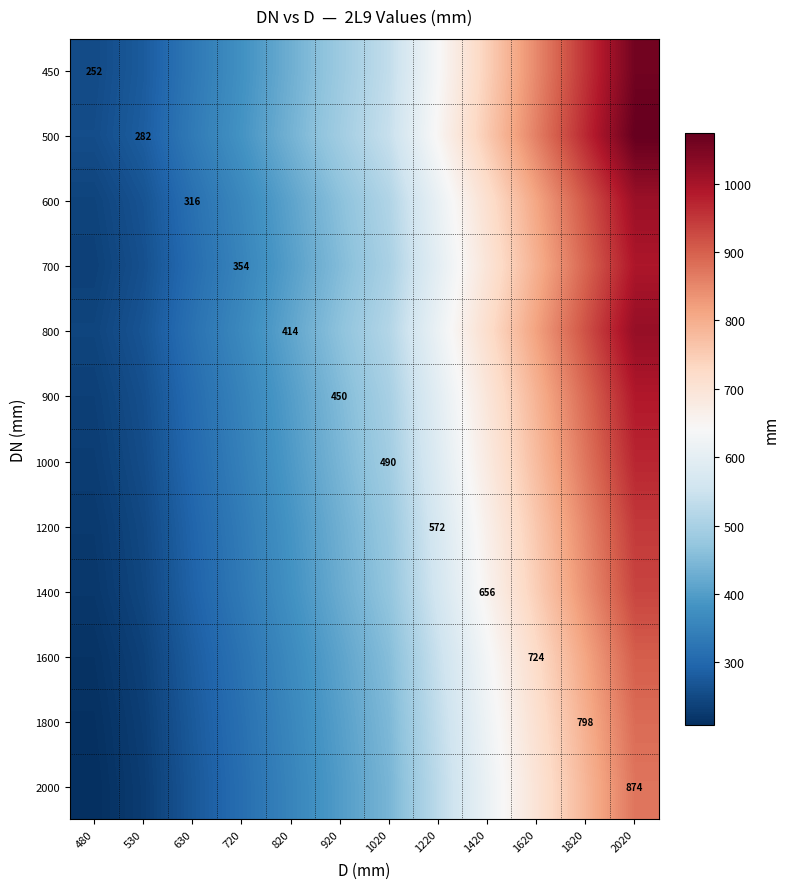

What is the lowest value of the 500 series?

255.4